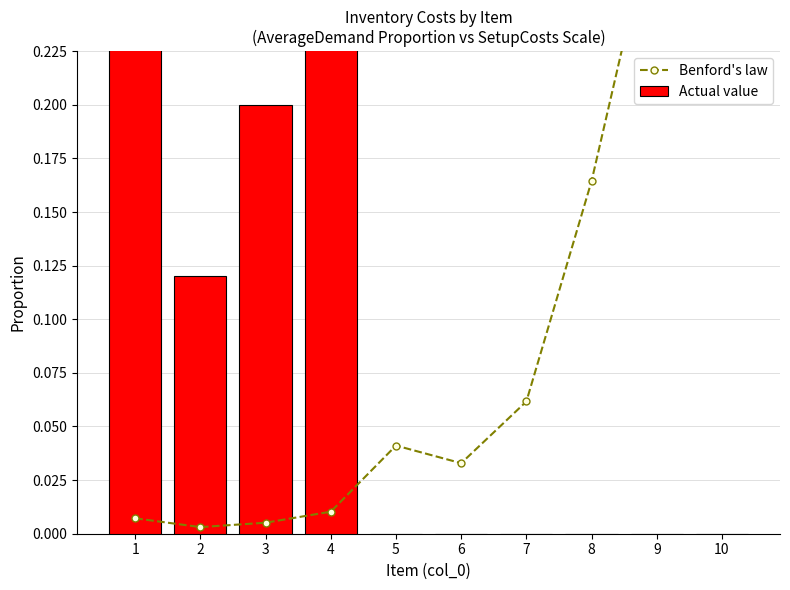

Which series has the largest range (max minus min)?

Actual value